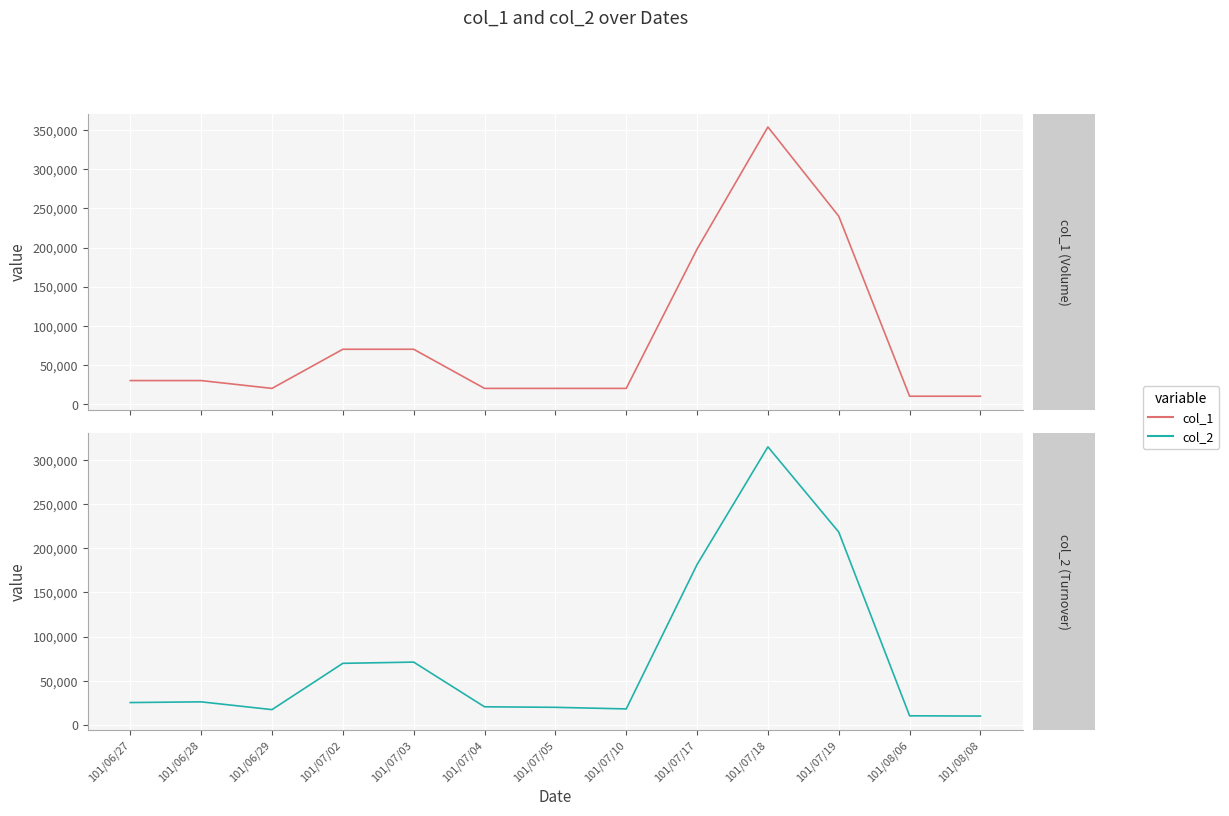

Which series has the largest total across all categories?

col_1